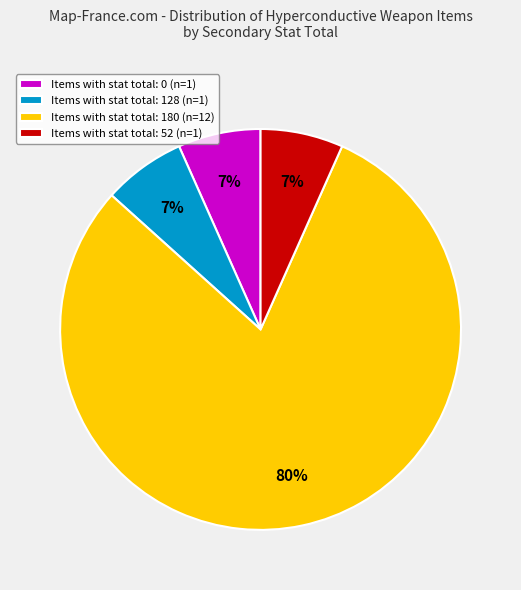

Is there a majority slice in this chart?

Yes